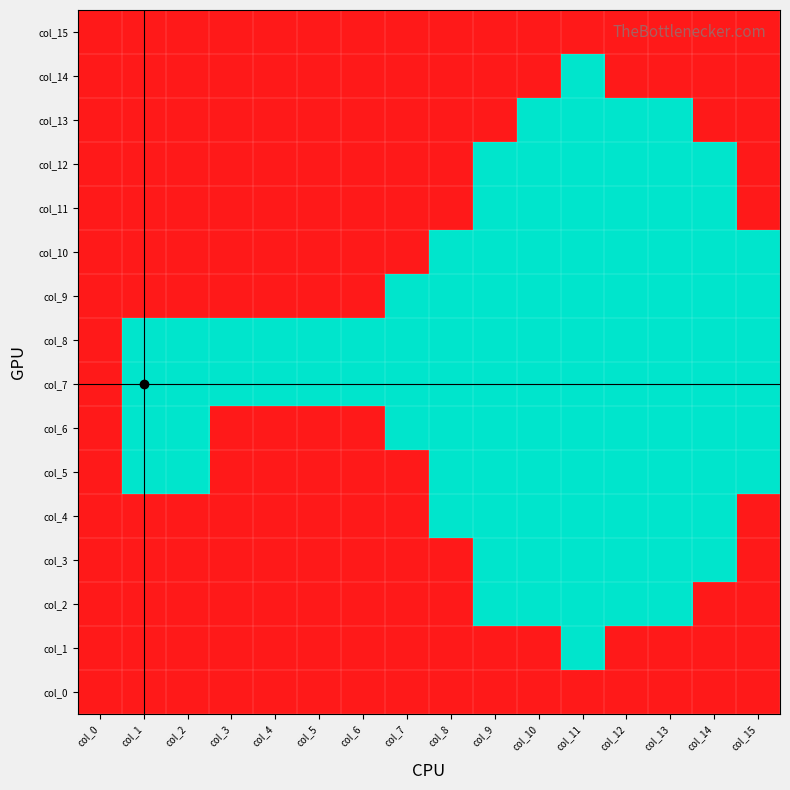

Which category has the lowest value across all series?

col_11